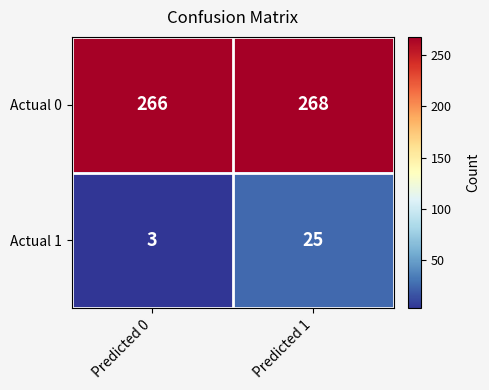

How many distinct data groups are displayed?

2